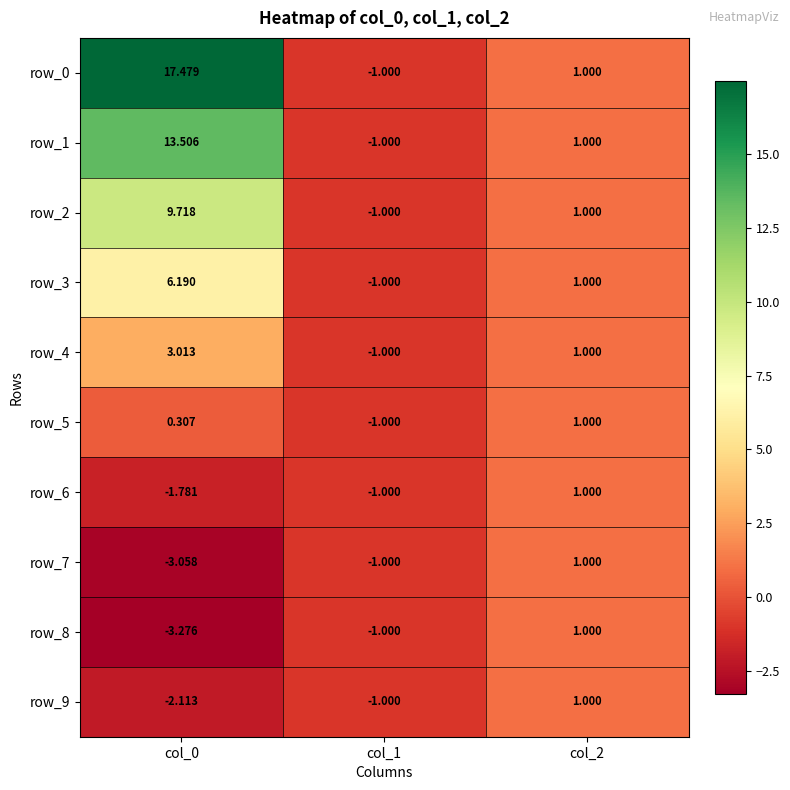

Rank the categories by row_5 value from highest to lowest.

col_2, col_0, col_1